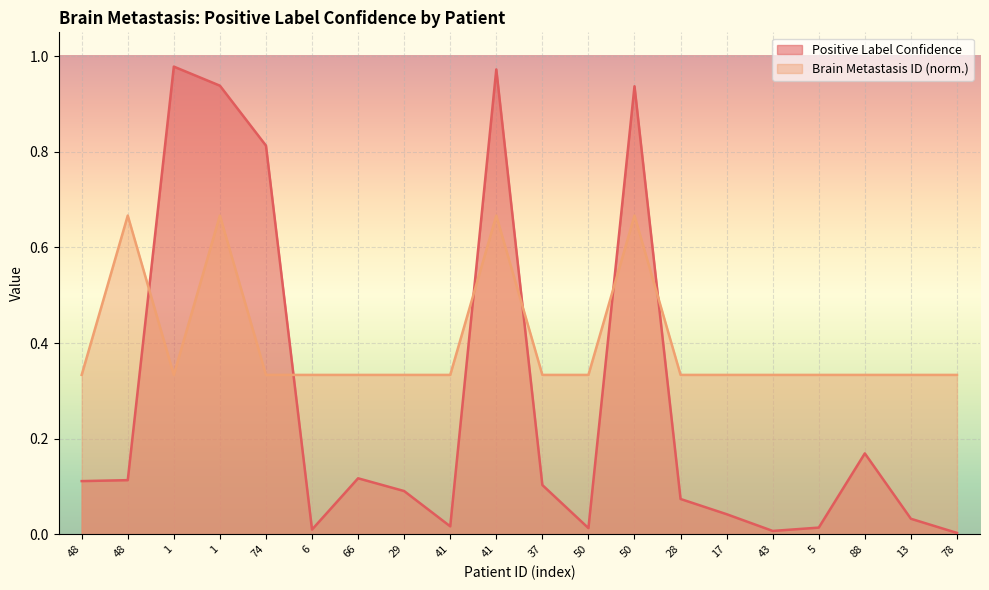

After their last crossing, which series has the higher values: Brain Metastasis ID or Positive Label Confidence?

Brain Metastasis ID